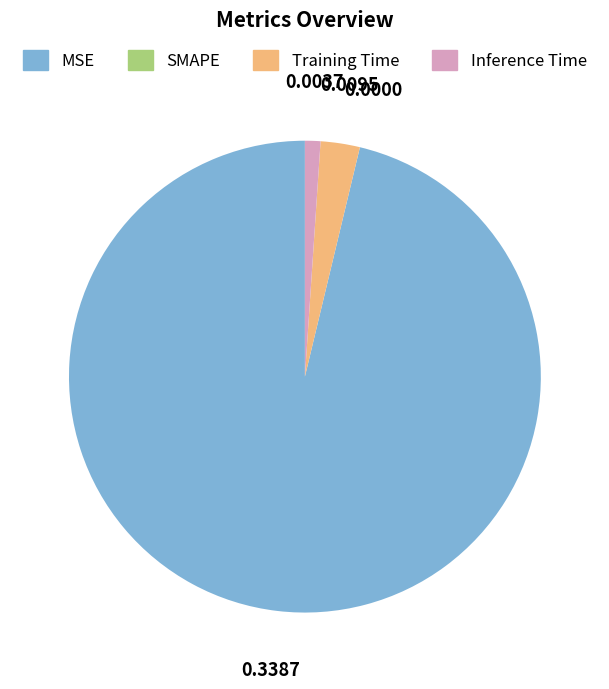

Is it true that Inference Time is 11% of the pie?

False